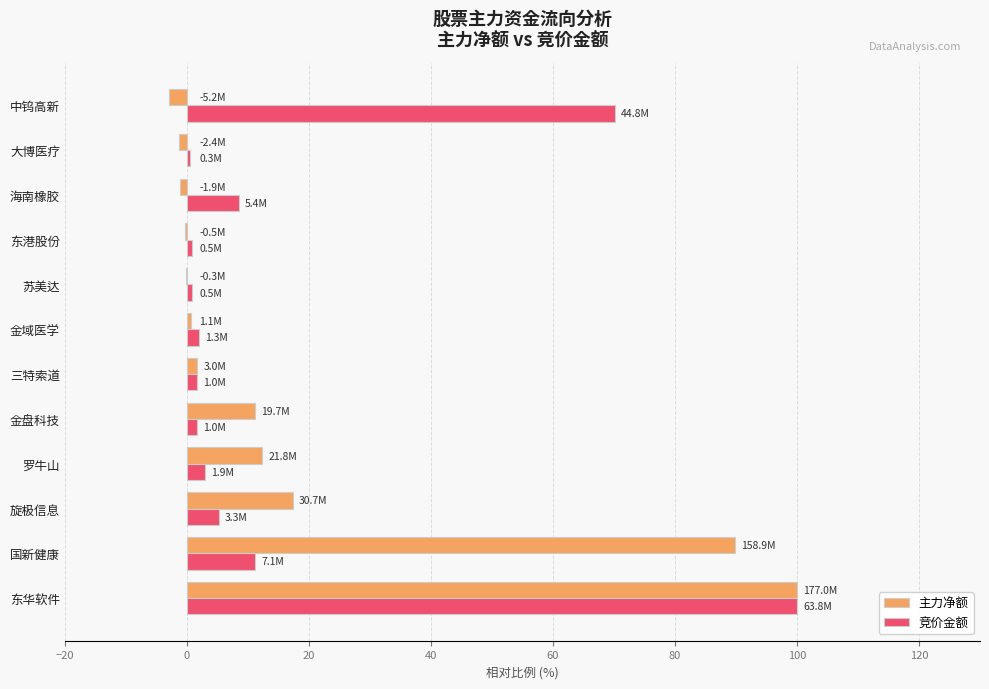

At which category is the sum across all series the highest?

东华软件